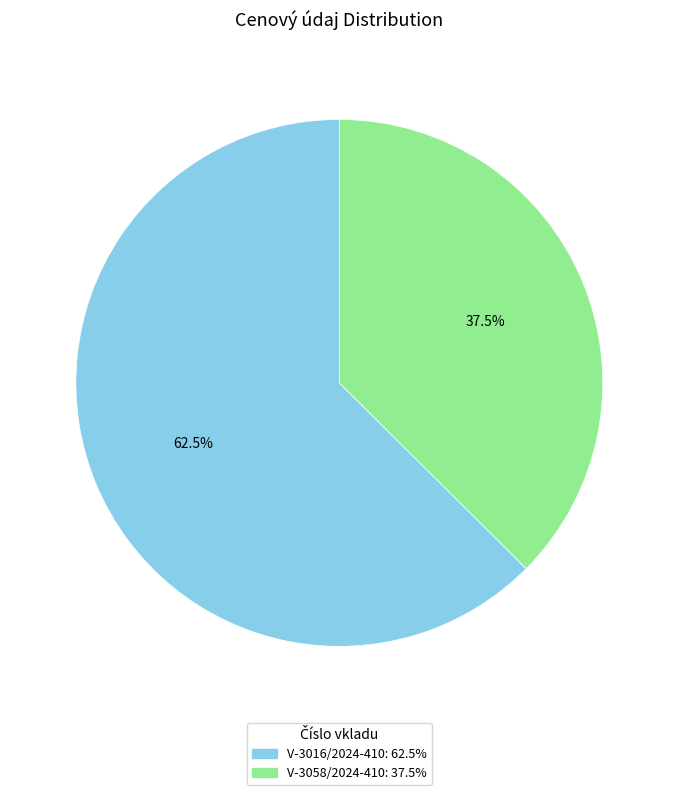

Between V-3016/2024-410 and V-3058/2024-410, which is larger?

V-3016/2024-410